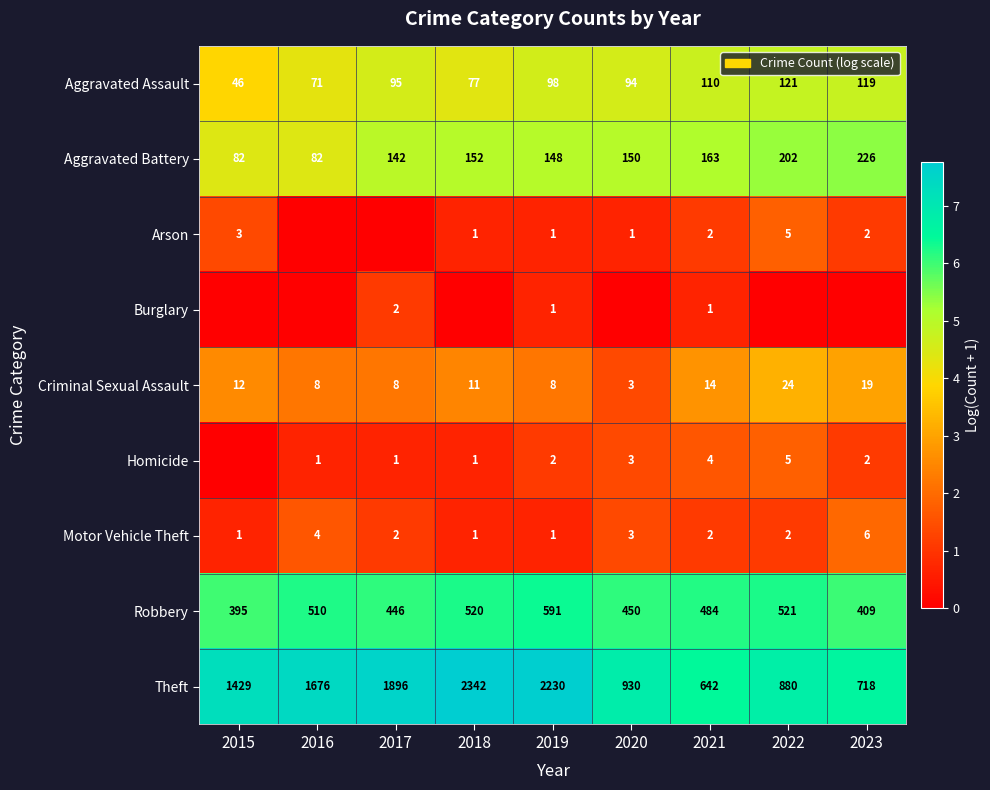

List the labels in order of Theft value, largest first.

2018, 2019, 2017, 2016, 2015, 2020, 2022, 2023, 2021